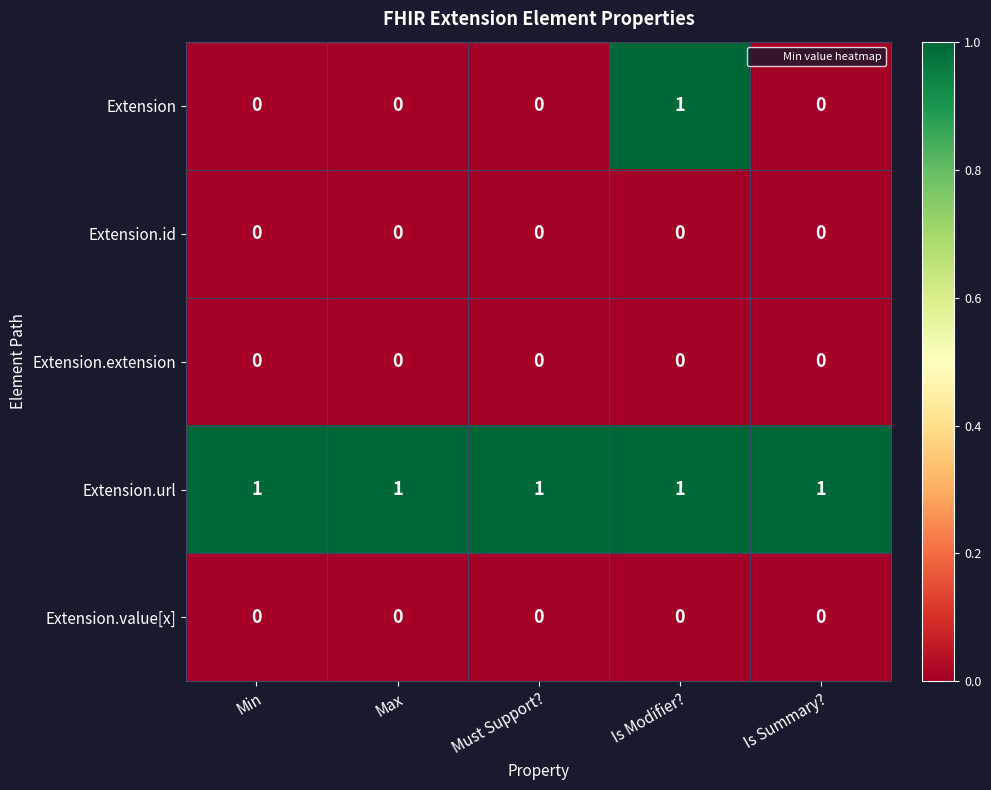

Count the number of categories in the chart.

5